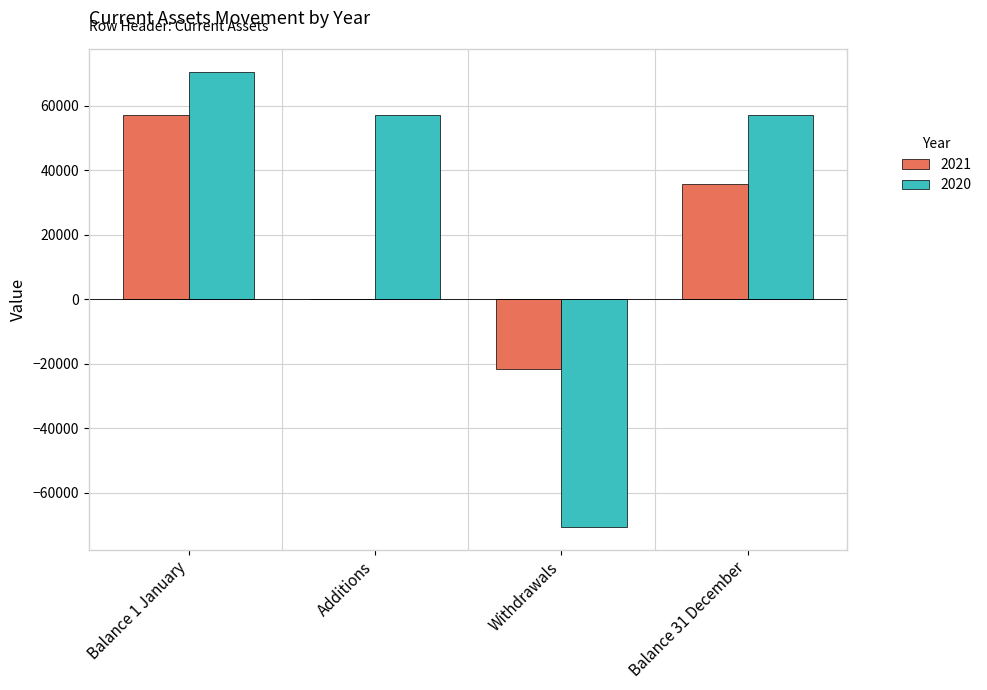

What is the highest value of the 2021 series?

57233